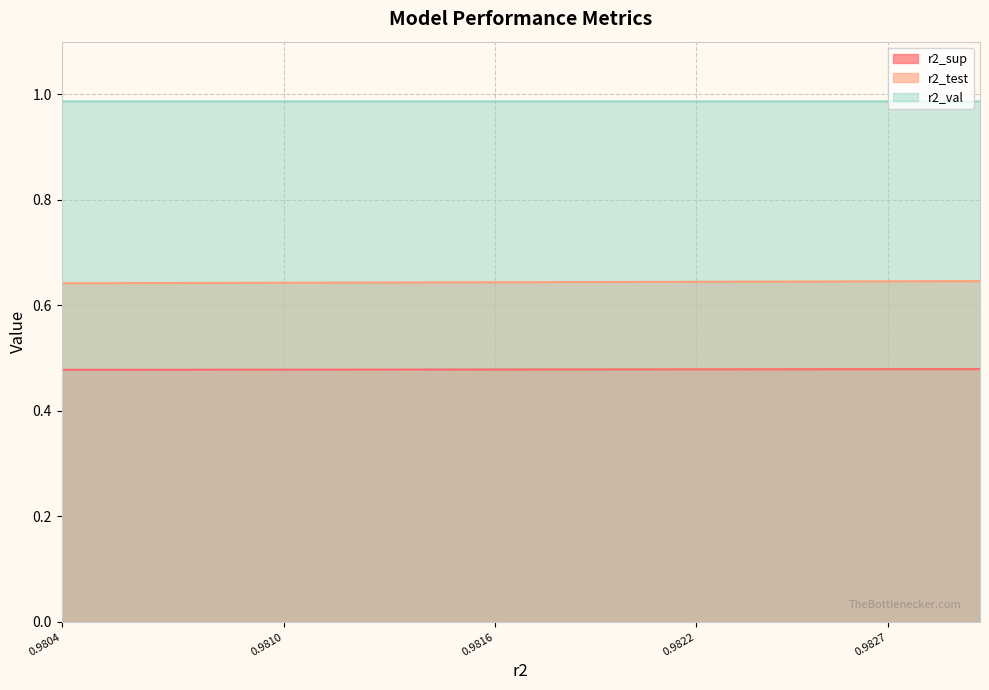

At which category is the sum across all series the highest?

model_9_24_0